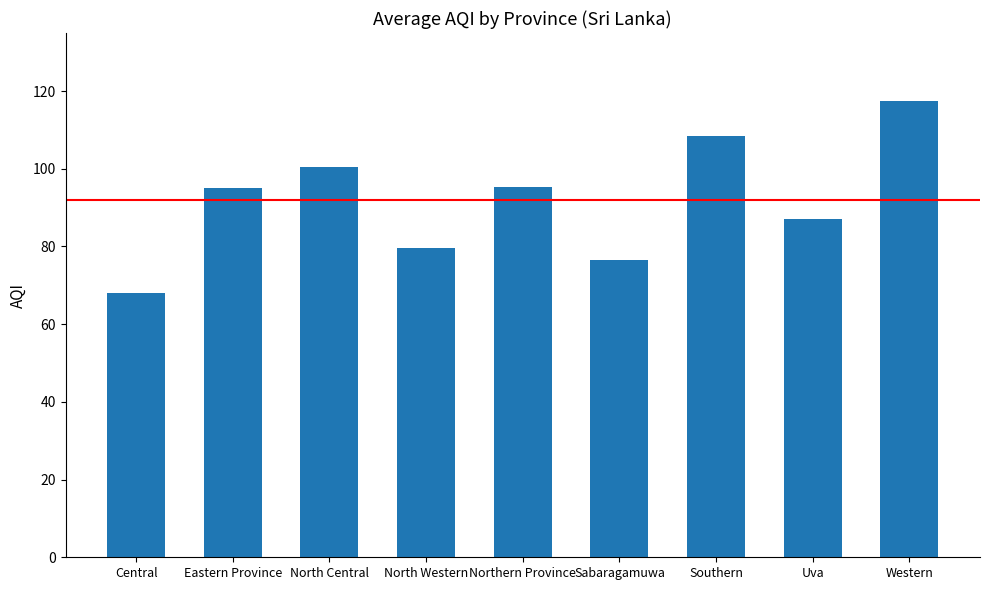

True or false: the data shows 23.0 at North Western.

False